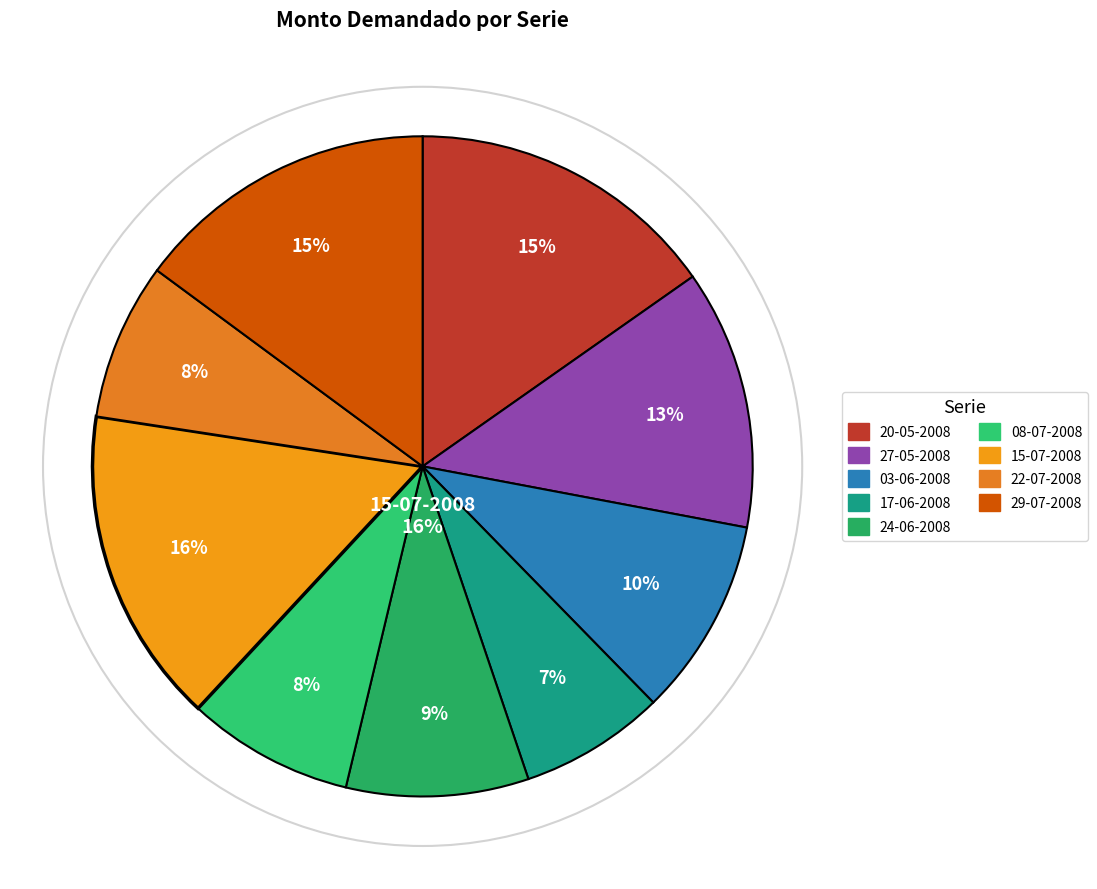

To the nearest percent, what is the combined percentage of 15-07-2008 and 20-05-2008?

31%